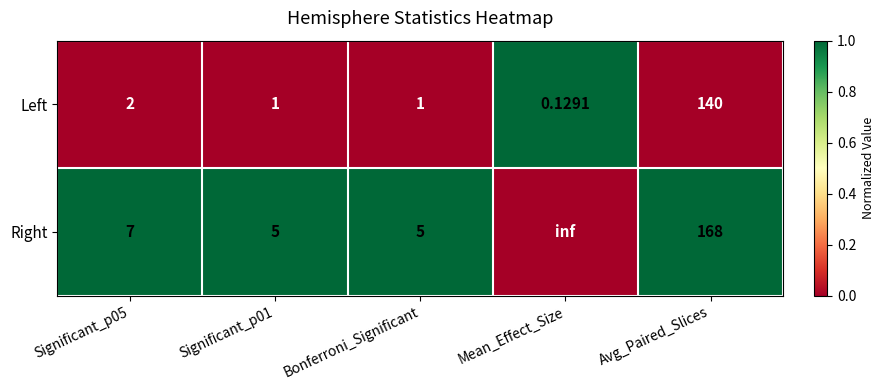

Rank the series by their maximum value, from lowest to highest.

Left, Right